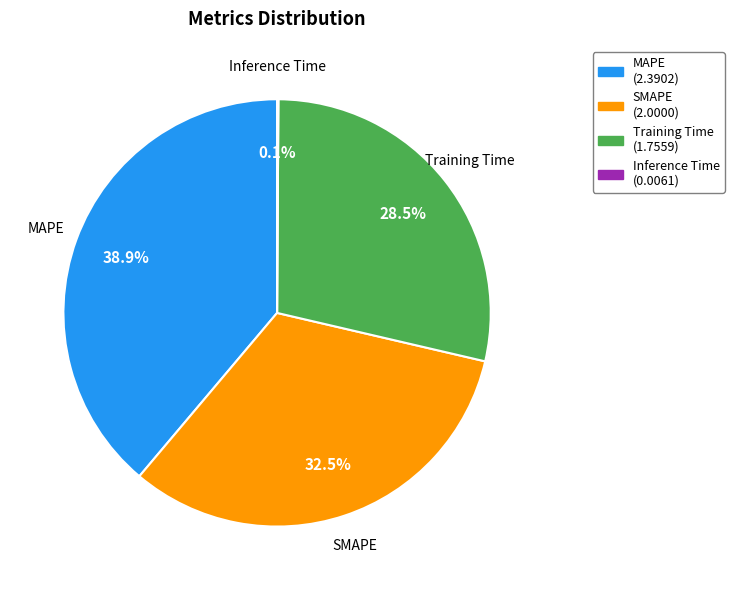

To the nearest percent, what is the average slice percentage?

25%